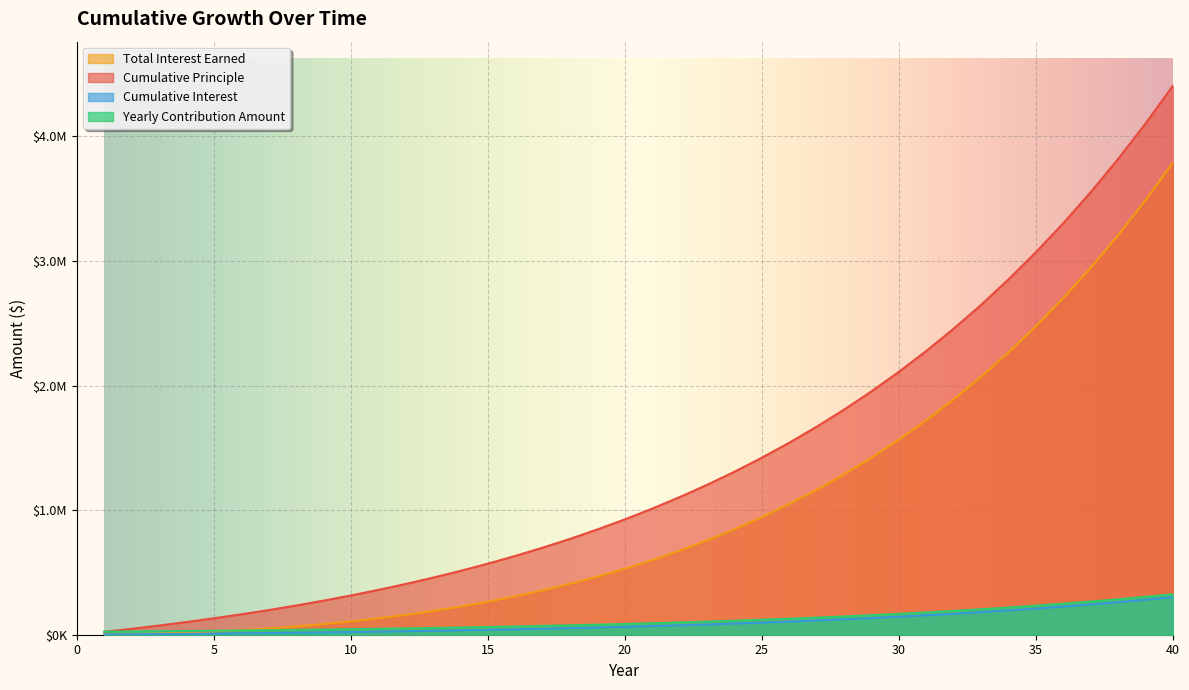

Which has a higher value, 7 or 14?

14